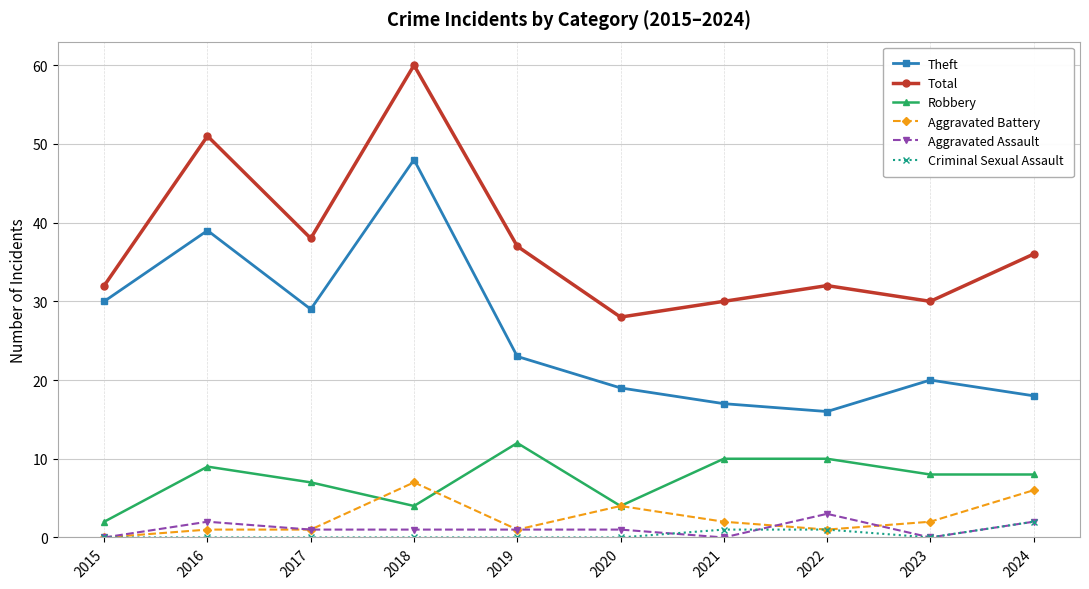

At which category is the sum across all series the highest?

2018